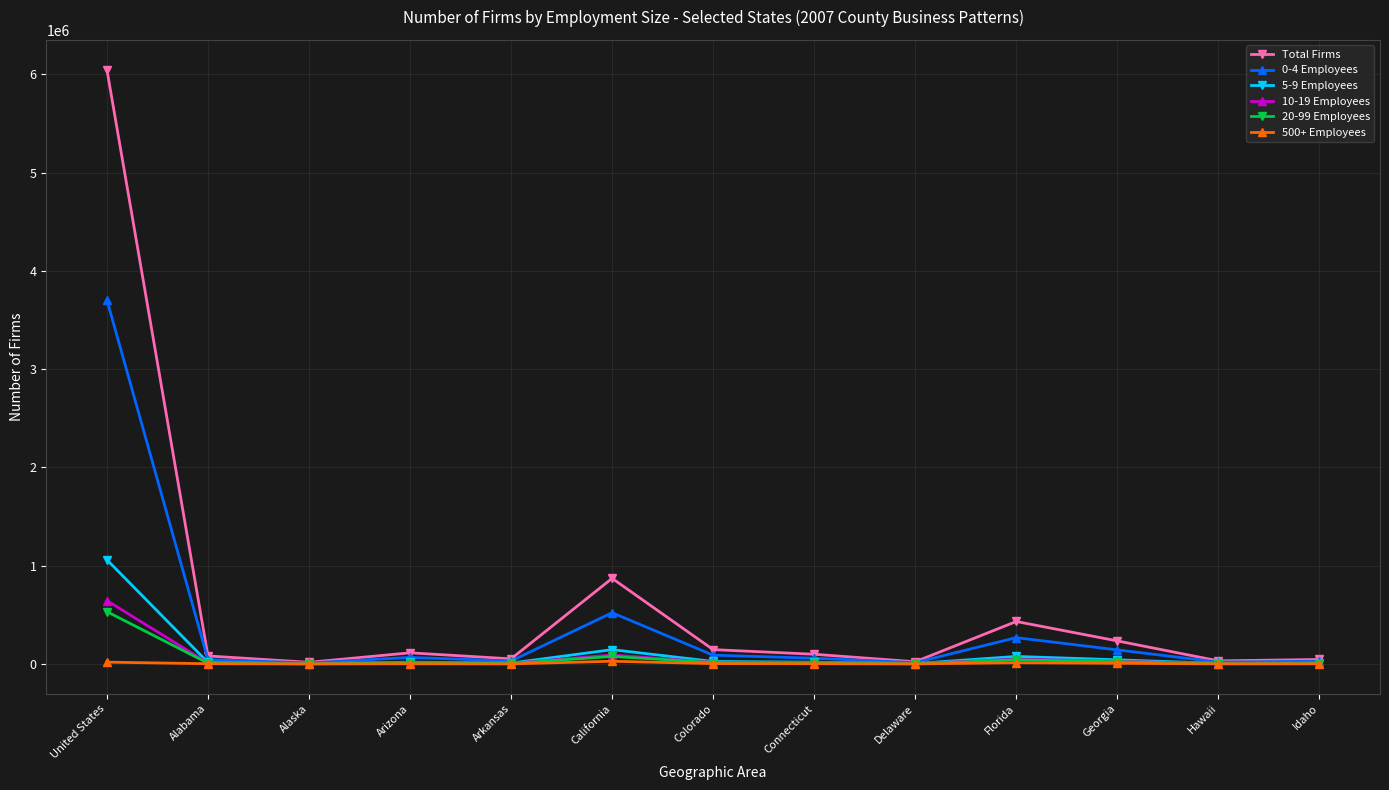

What is the approximate value of 20-99 Employees at Alabama, to the nearest 100?

8100